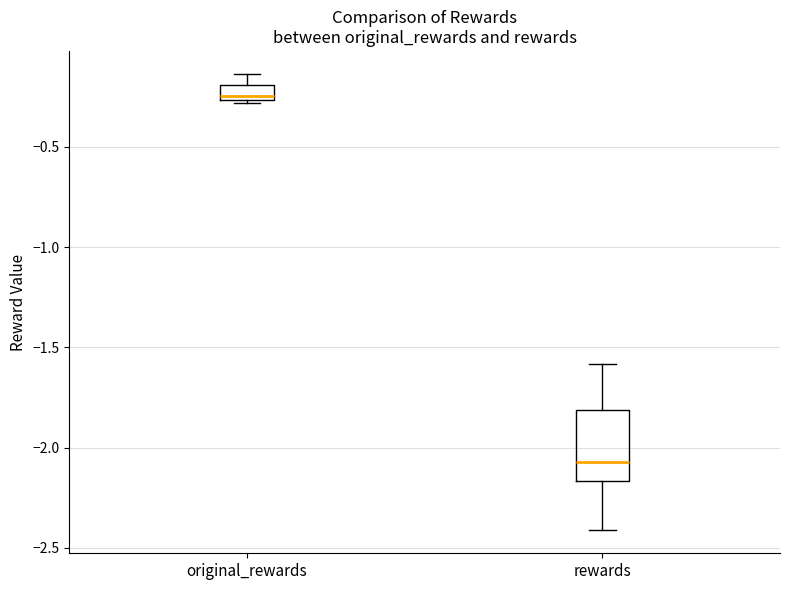

Which box is the tallest, from its lower edge to its upper edge?

rewards